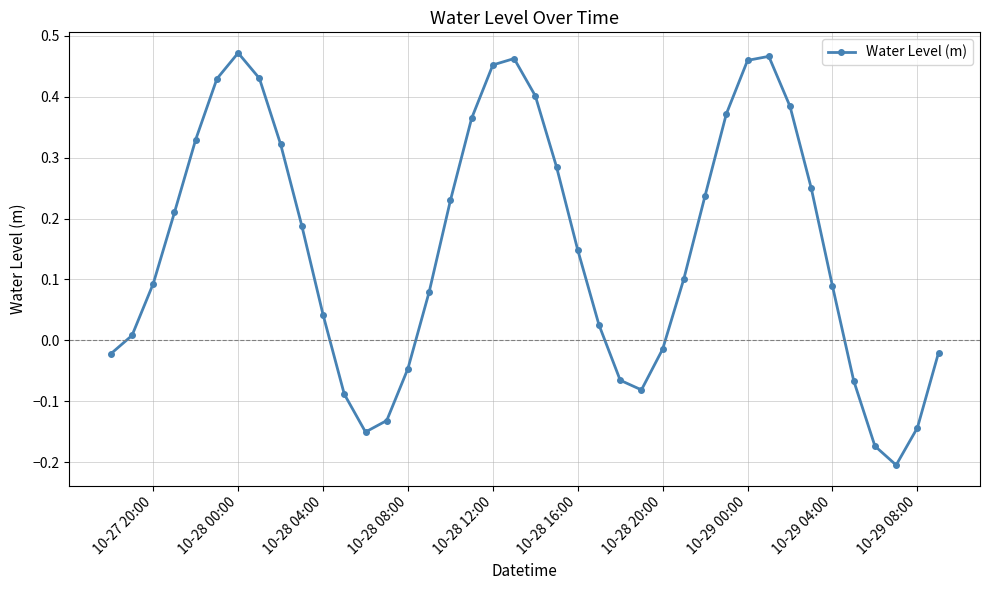

Is this an area chart (filled region under the line)?

No